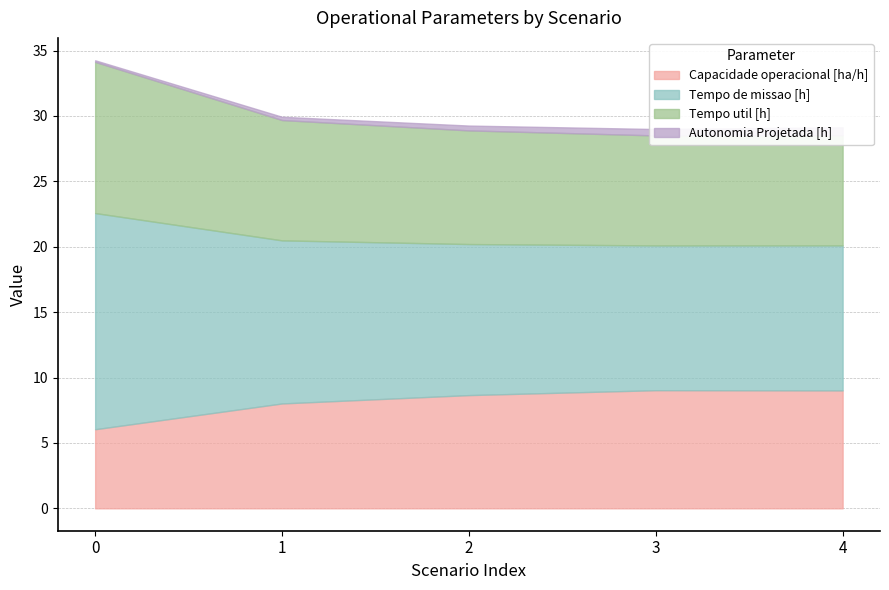

How many series are shown in this chart?

4